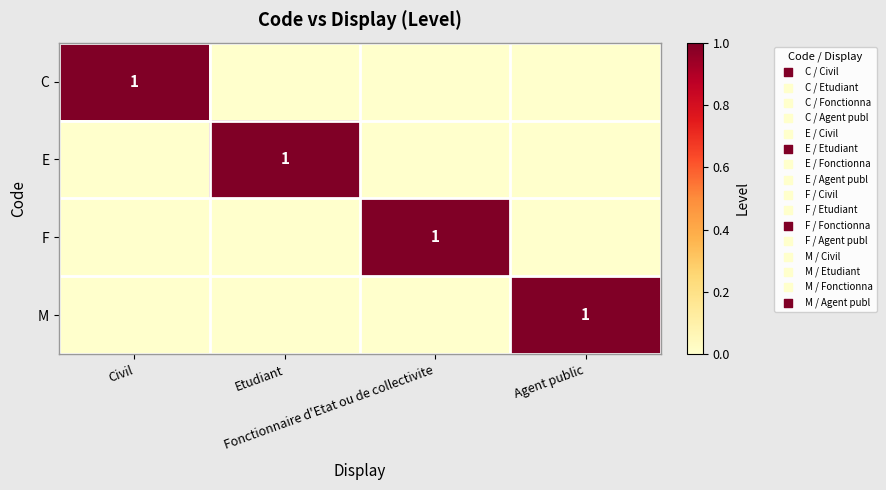

What is the difference between the E values at Etudiant and Civil?

1